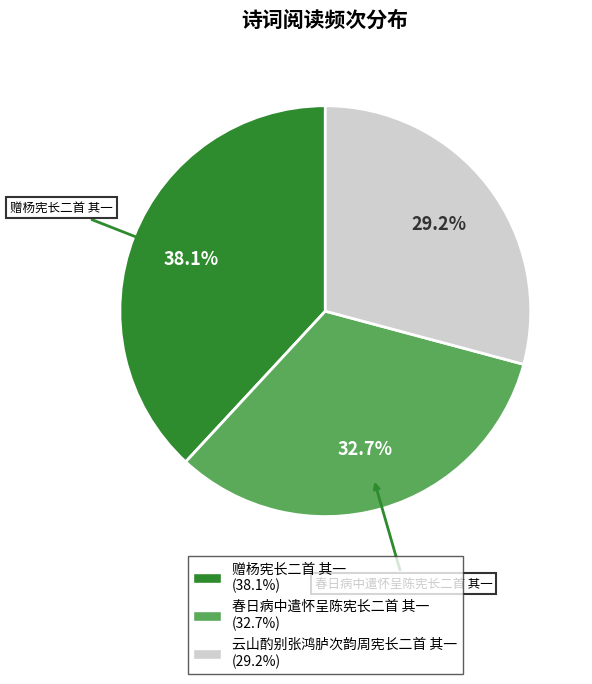

What is the ratio of the value at 赠杨宪长二首 其一 to the value at 春日病中遣怀呈陈宪长二首 其一?

1.2